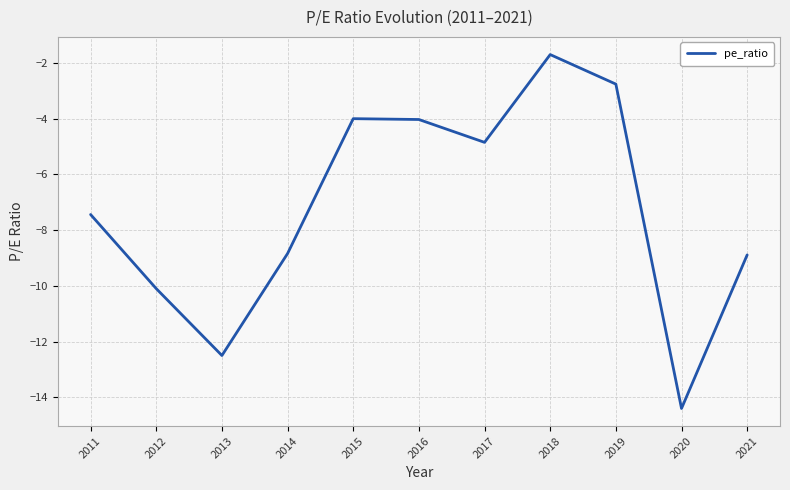

What is the change in value from 2013 to 2018?

+10.8